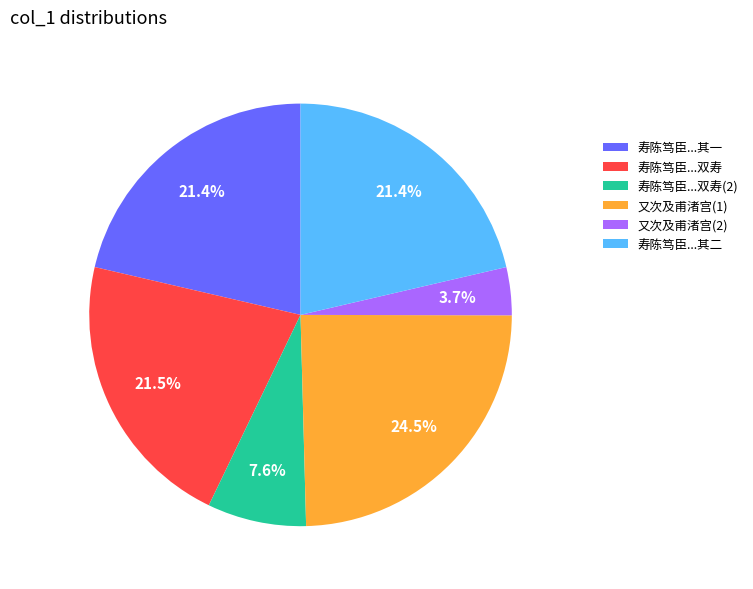

Approximately how many times larger is the value at 又次及甫渚宫(1) compared to 寿陈笃臣...双寿(2)?

3.2